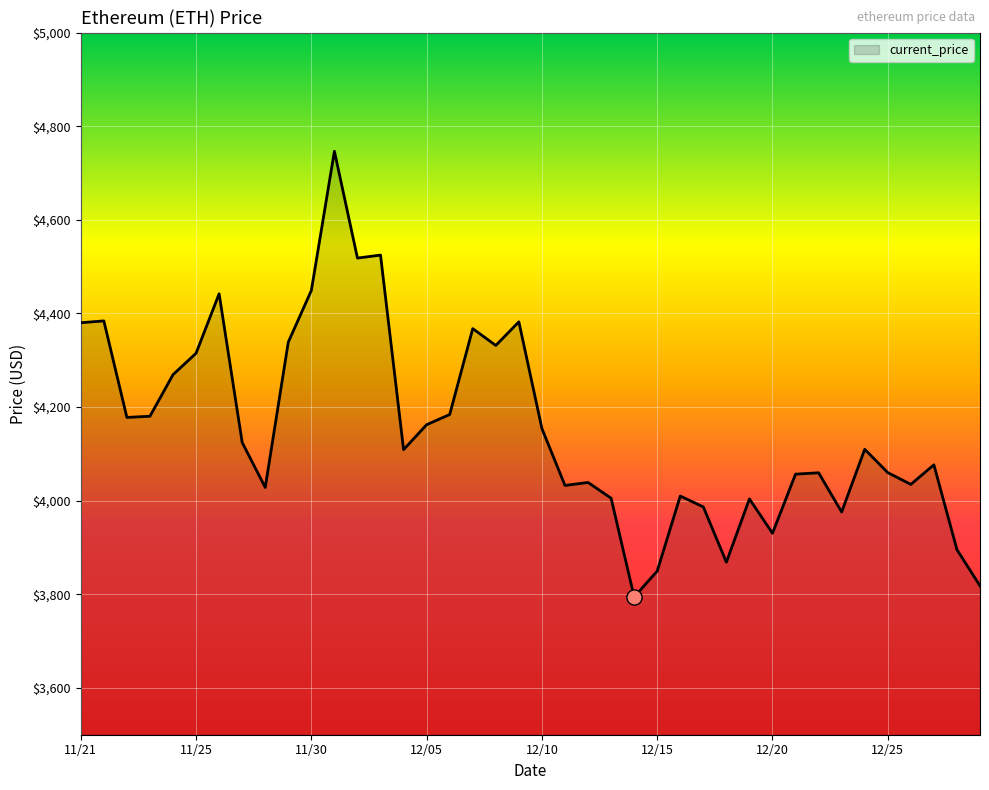

What is the maximum value shown in the chart?

4746.4